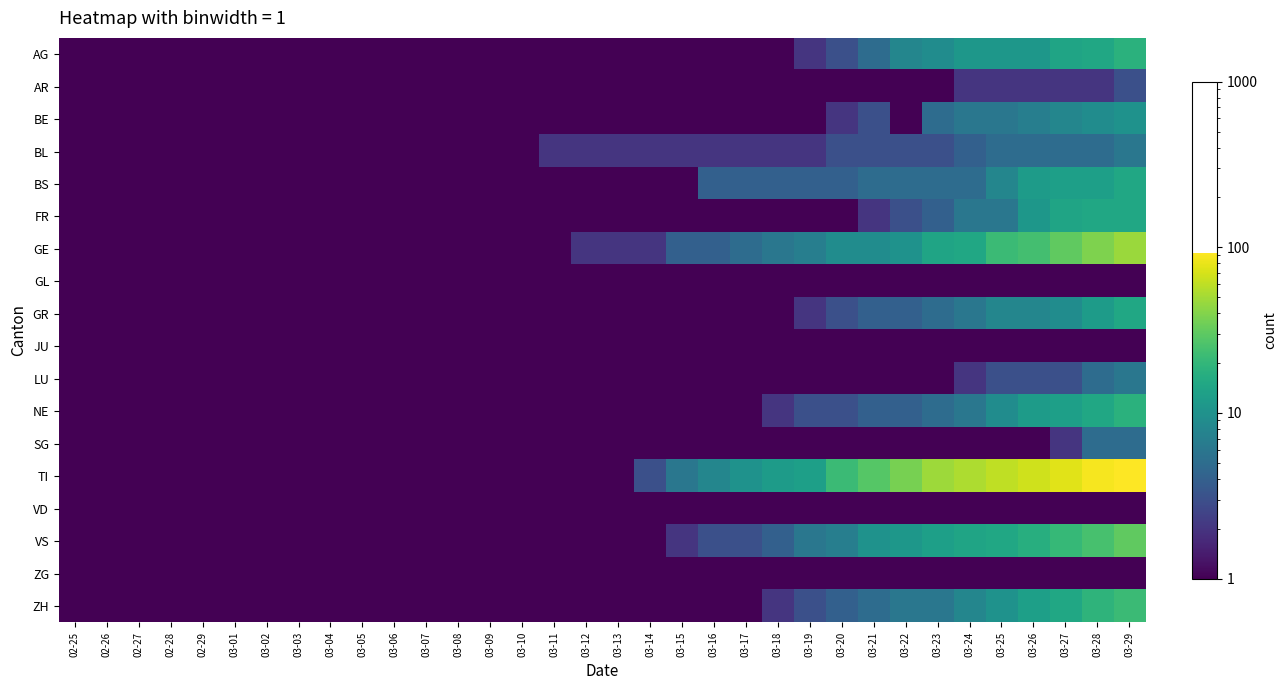

Which series has the largest total across all categories?

TI